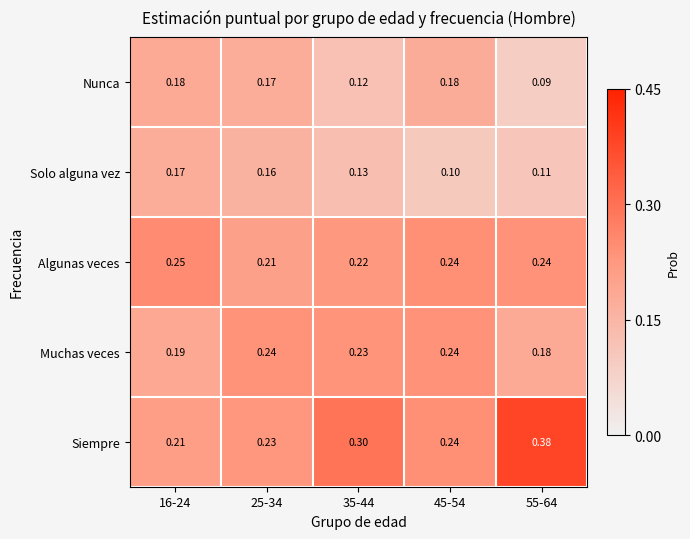

Rank the series by their maximum value, from highest to lowest.

Siempre, Algunas veces, Muchas veces, Nunca, Solo alguna vez